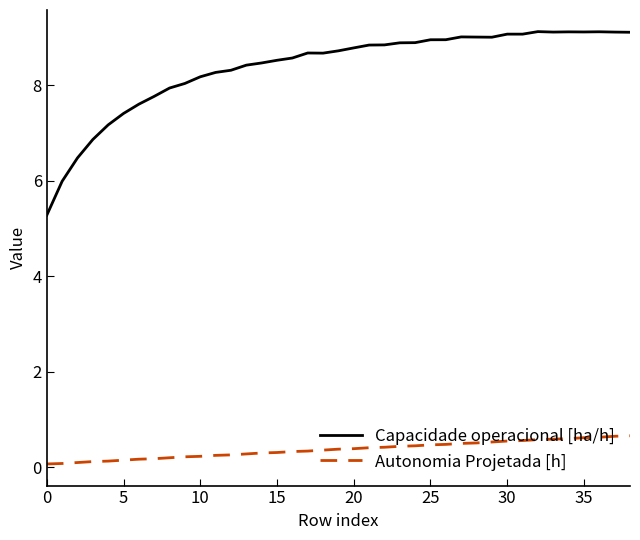

List the series in order of their overall mean, lowest first.

Autonomia Projetada [h], Capacidade operacional [ha/h]